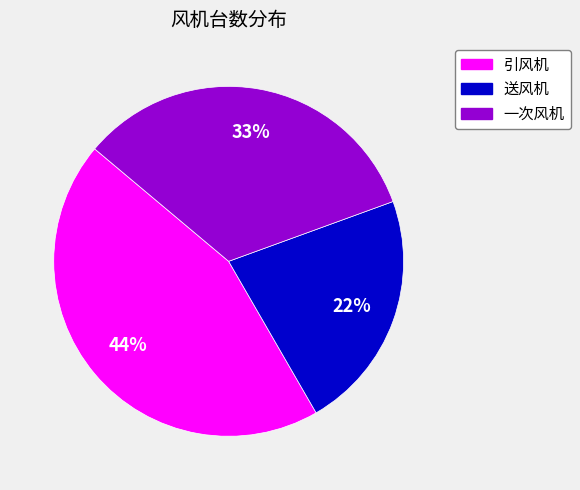

Is the sum of 一次风机 and 引风机 greater than half?

Yes